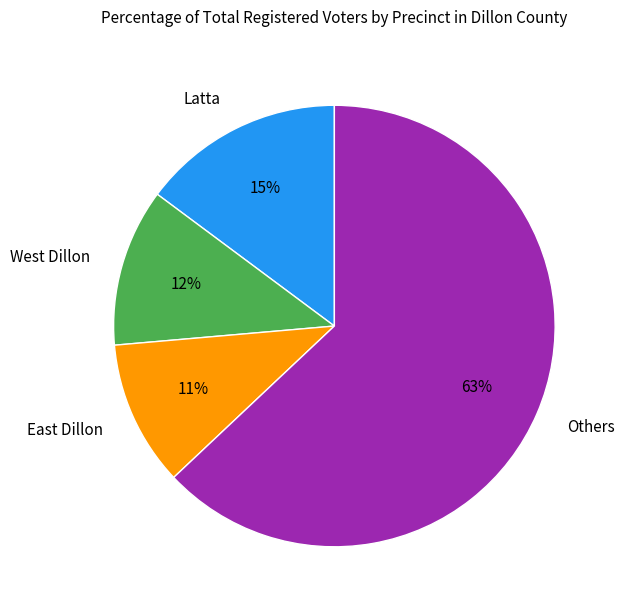

Which has a higher value, Latta or Others?

Others